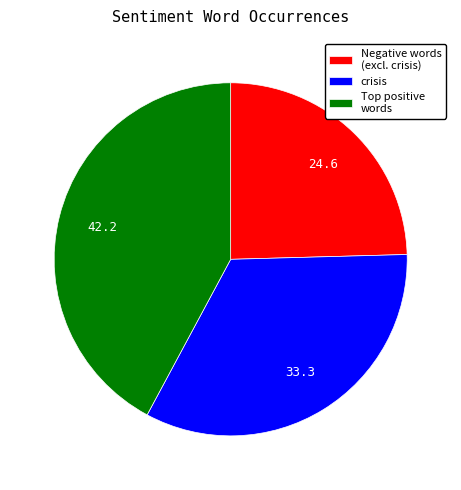

Which category has the biggest portion of the pie?

Top positive words